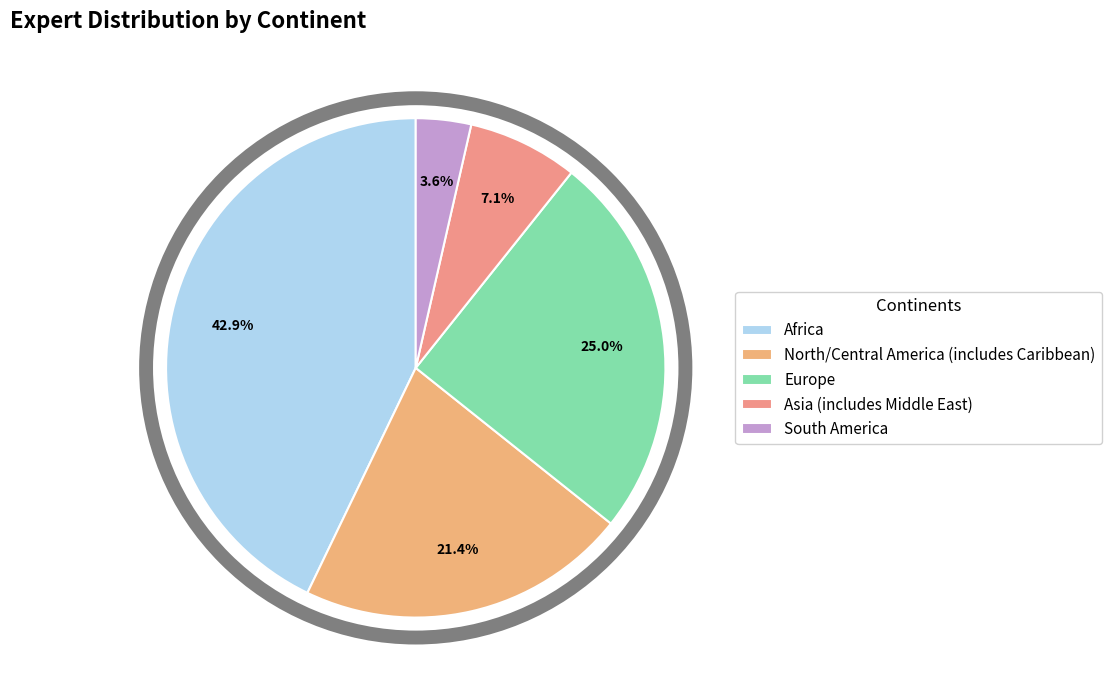

Count the number of slices in the pie.

5